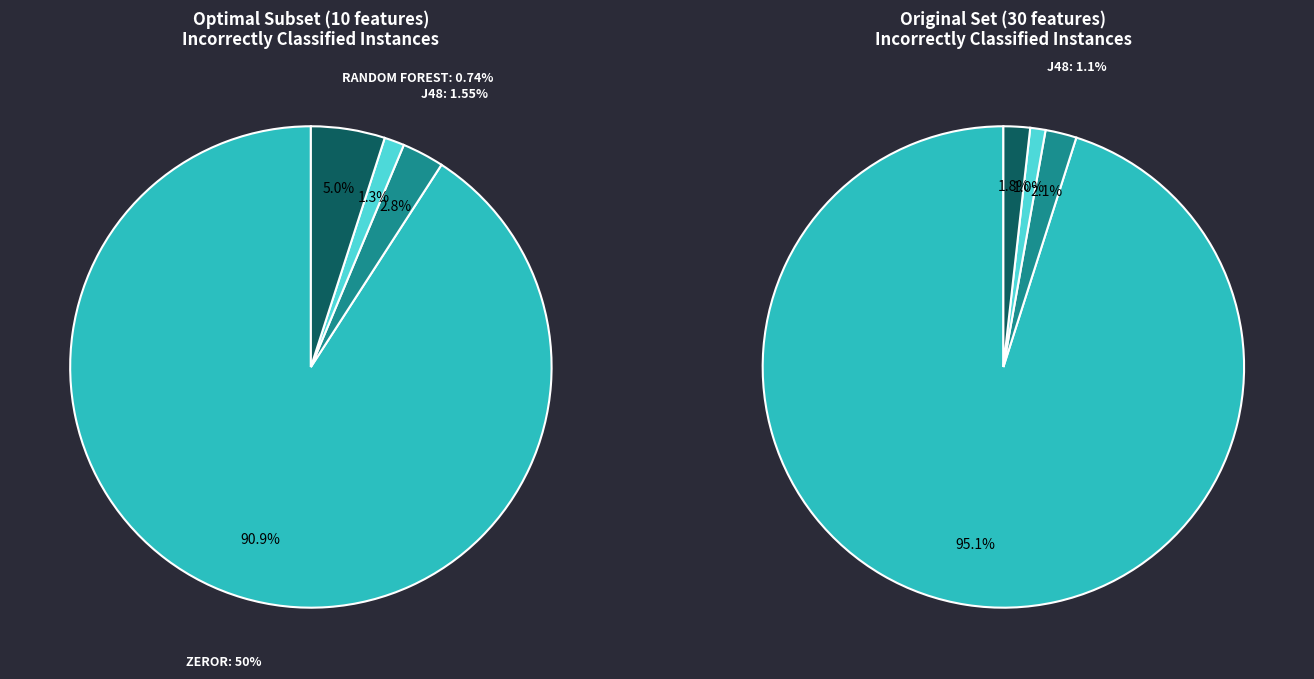

What percentage is NOT represented by Random Forest?

98.7%